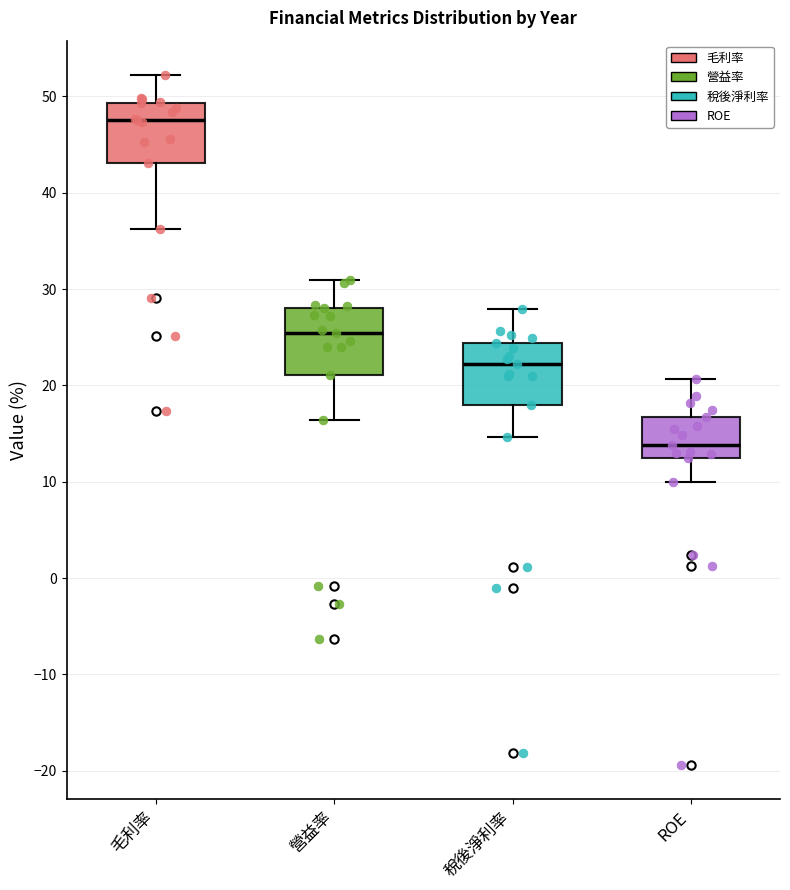

Where is the upper edge of the box for 稅後淨利率 on the y-axis? The values are not printed on the chart, so give them approximately, as read against the axis.

24